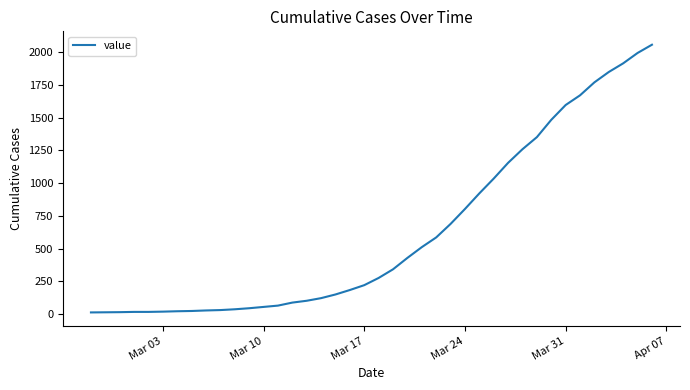

What is the maximum value shown in the chart?

2056